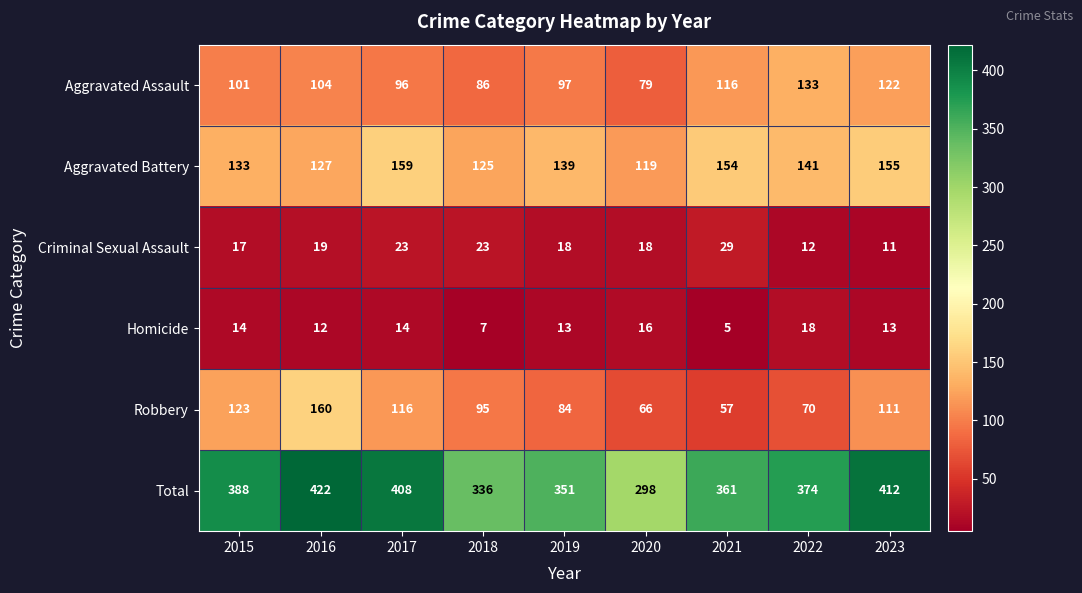

What is the sum of all Aggravated Assault values?

934